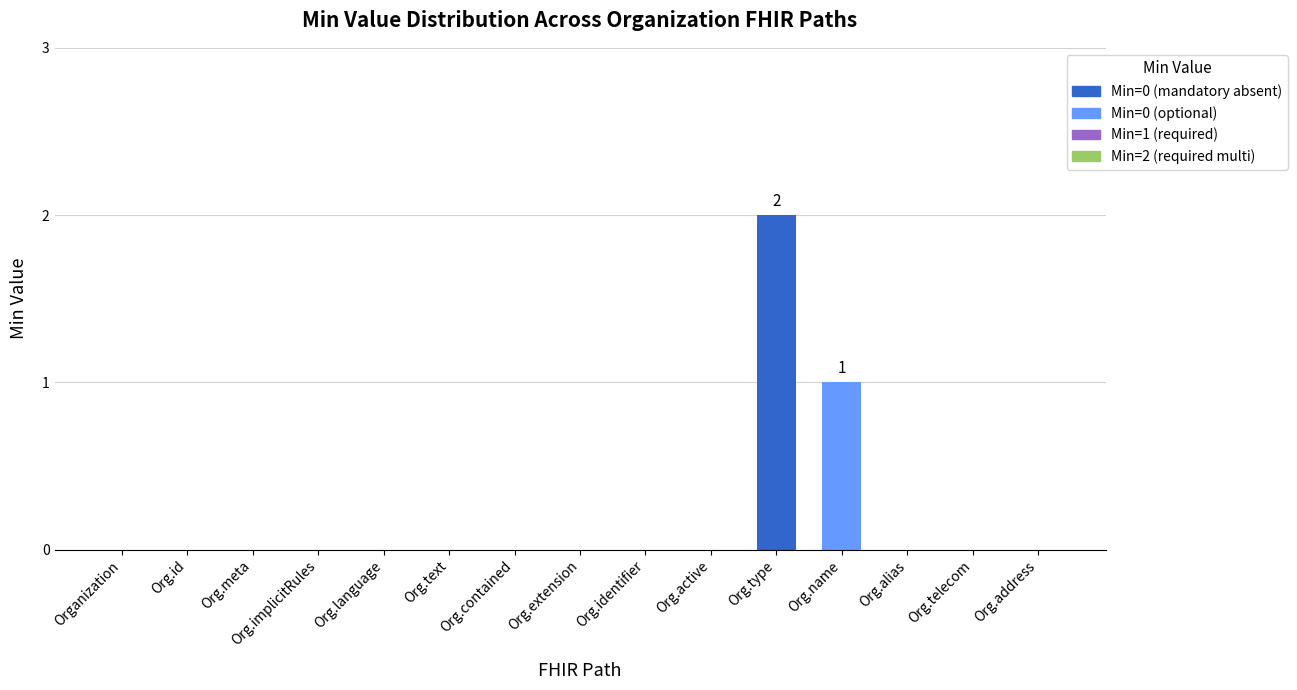

What is the sum of all values?

3